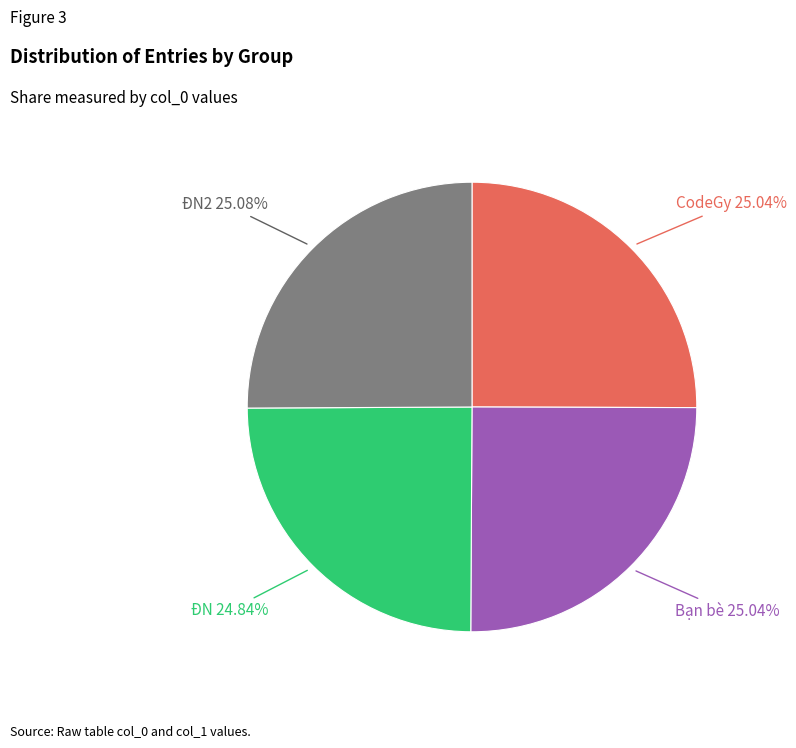

Is there any slice that represents more than half of the pie?

No